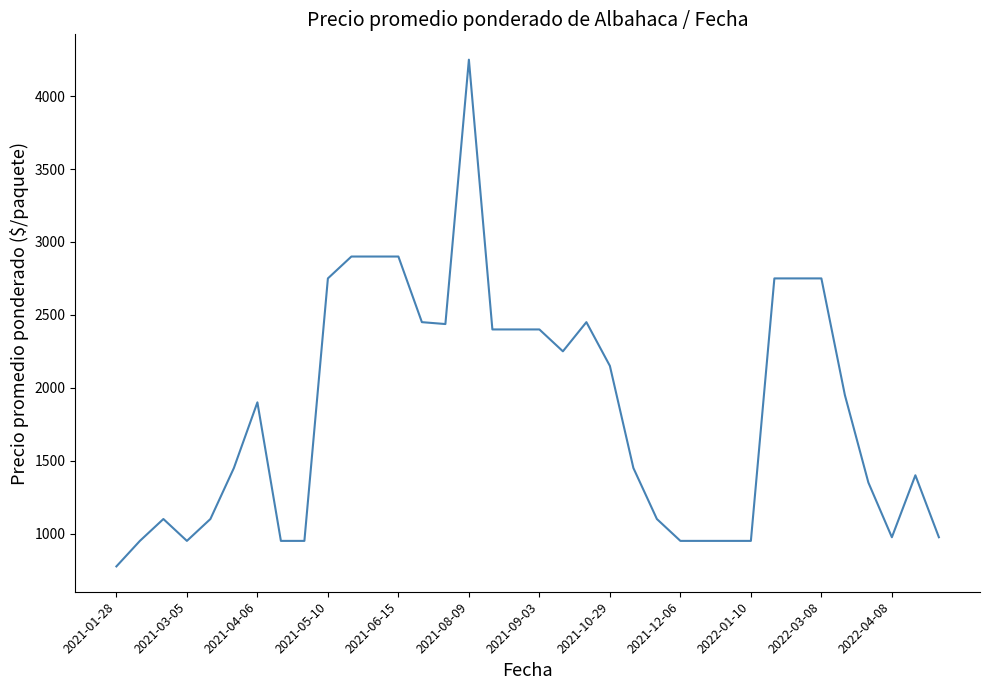

What is the maximum value shown in the chart?

4250